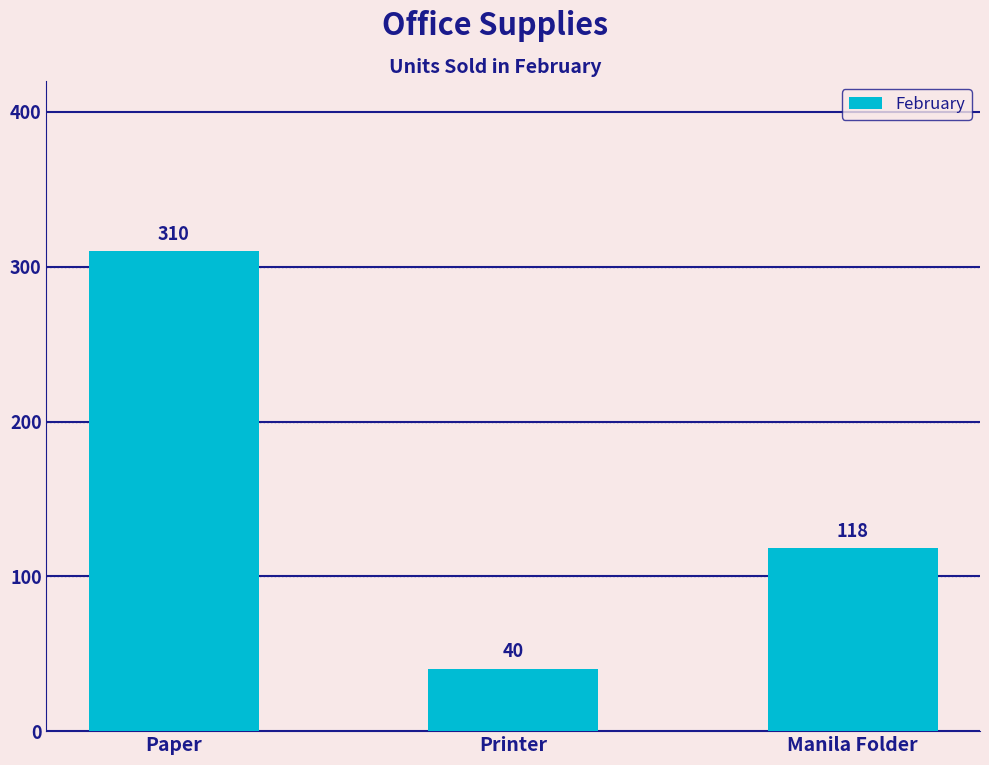

What position from the left is Paper?

1